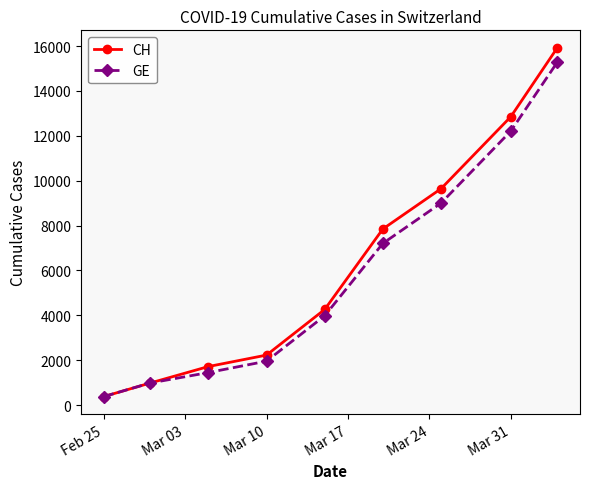

At how many categories does at least one series exceed 3593?

5